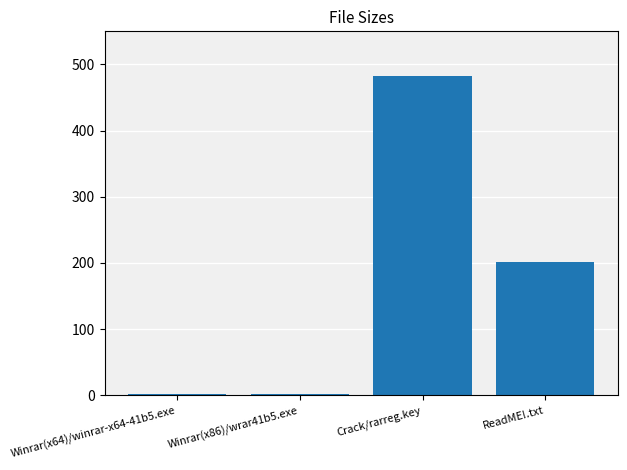

The value at Winrar(x64)/winrar-x64-41b5.exe is 1.6. True or false?

True